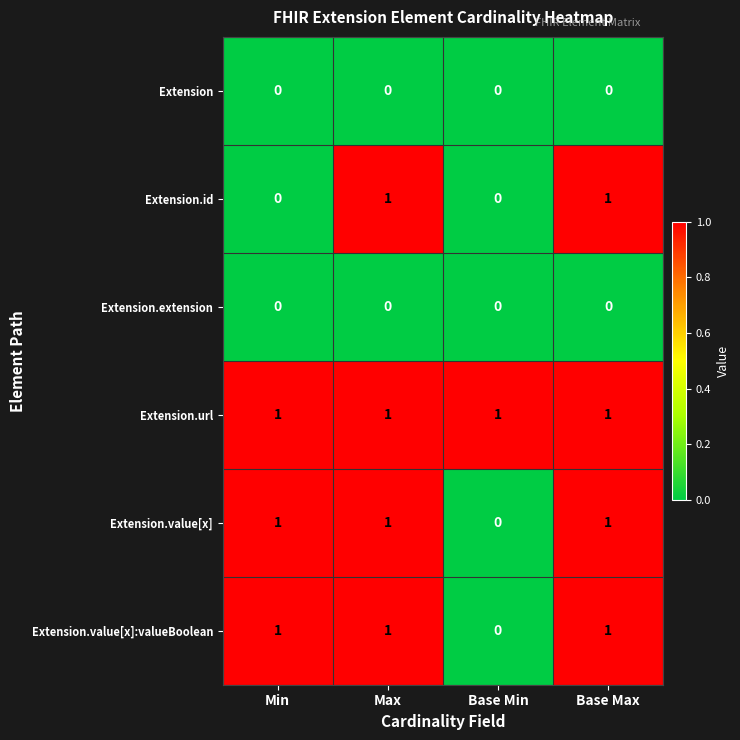

Is the value of Extension at Min greater than the value of Extension.value[x] at Min?

No